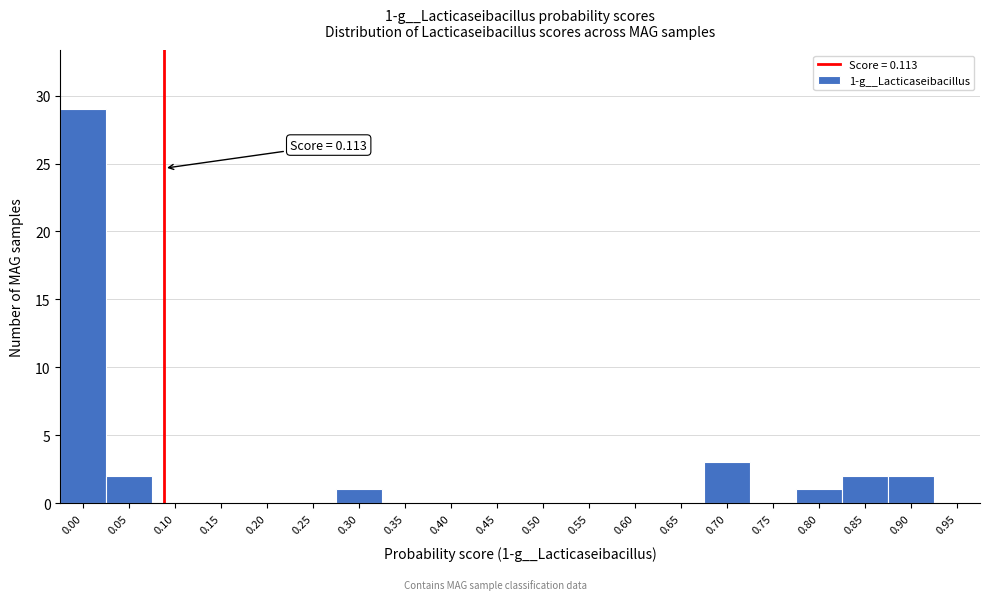

Reading right to left, transcribe all the data shown in this chart.

0.95=0	0.90=2	0.85=2	0.80=1	0.75=0	0.70=3	0.65=0	0.60=0	0.55=0	0.50=0	0.45=0	0.40=0	0.35=0	0.30=1	0.25=0	0.20=0	0.15=0	0.10=0	0.05=2	0.00=29